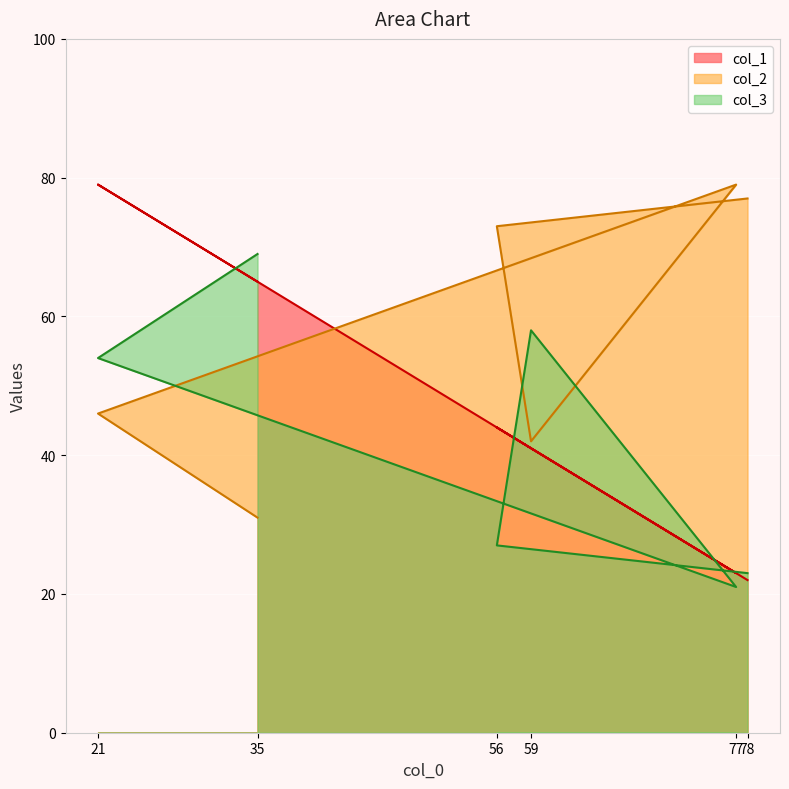

True or false: col_3 has a value of 69 at 35.

True